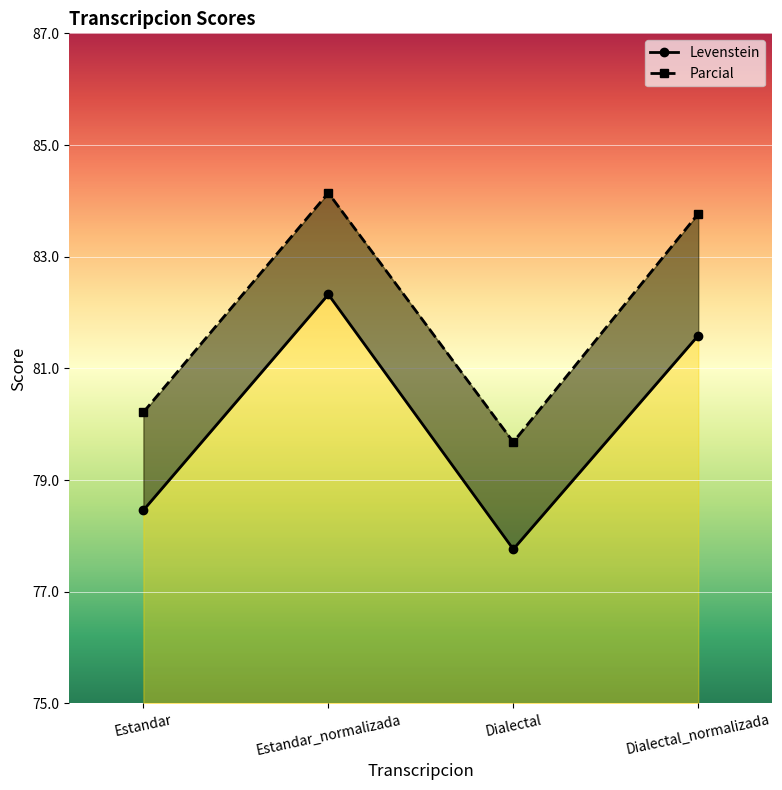

What is the maximum value for Levenstein?

82.3